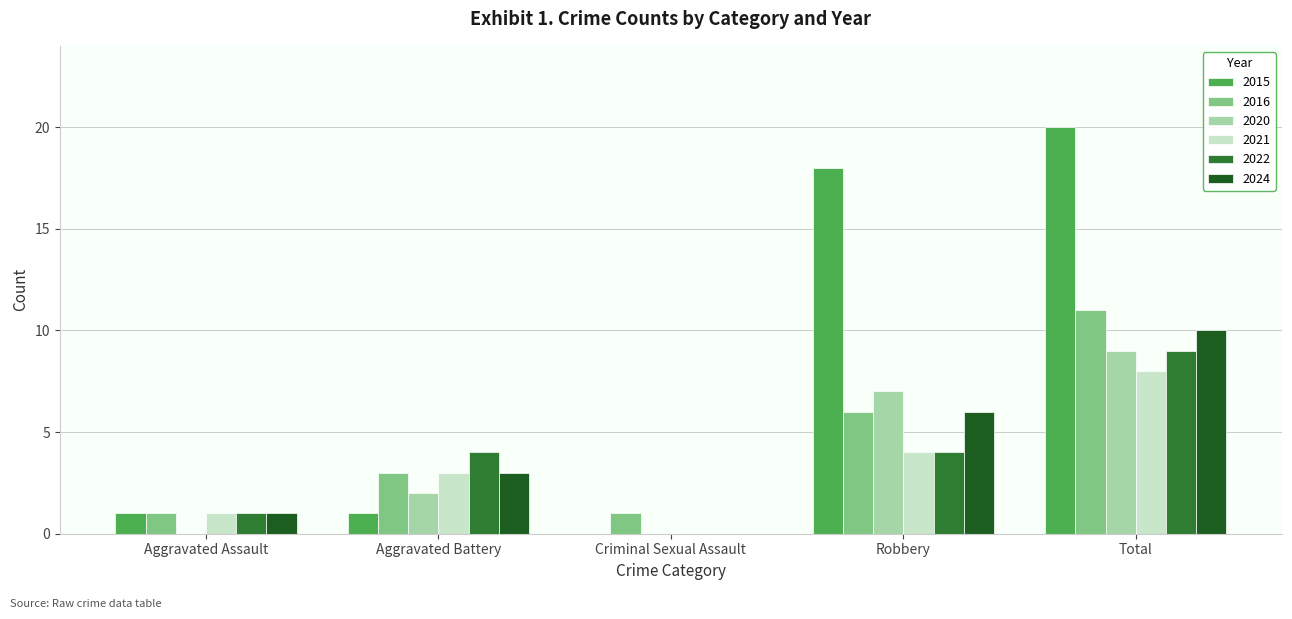

What is the greatest value displayed?

20